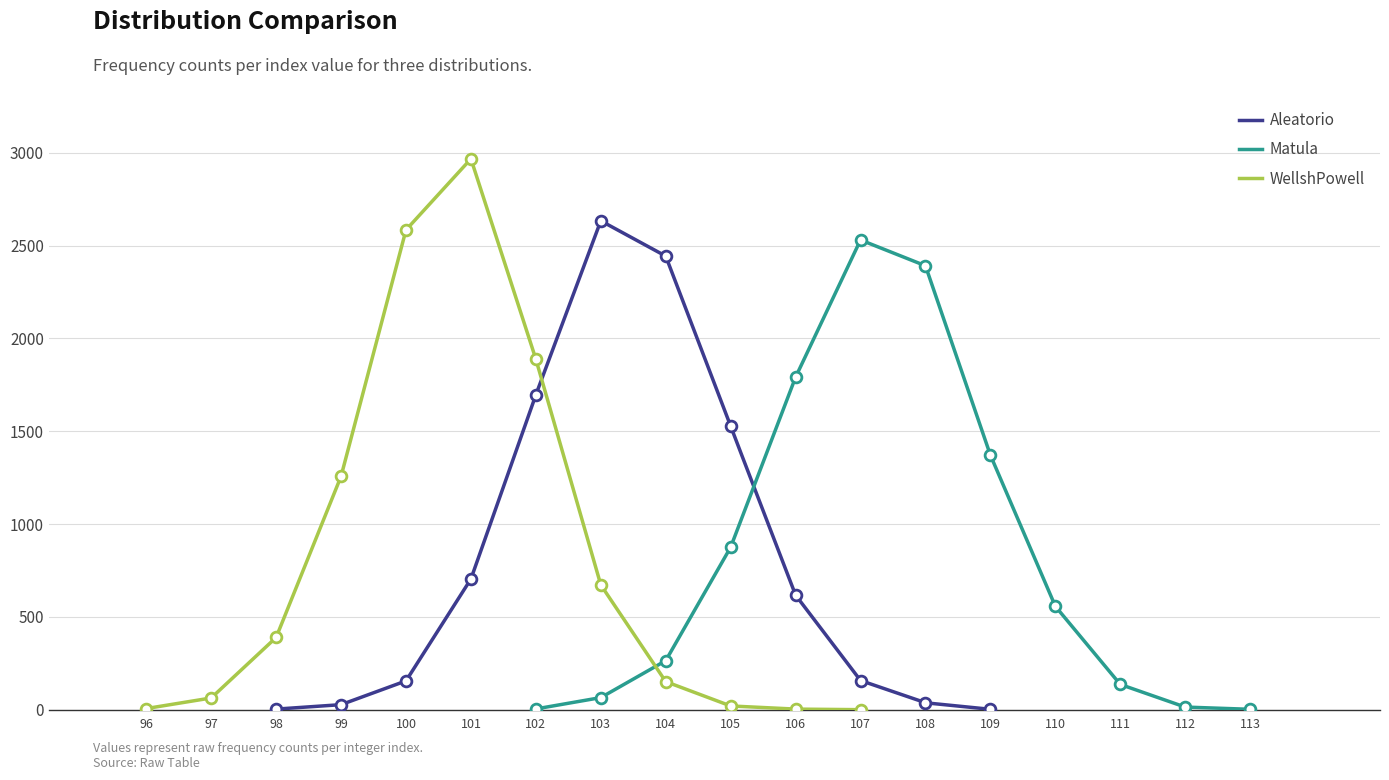

Which series reaches the maximum Y coordinate?

WellshPowell